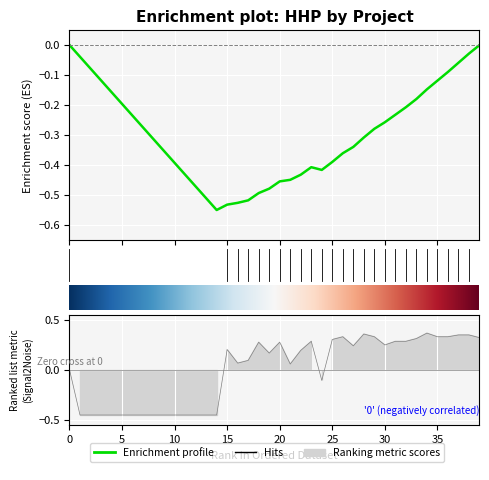

Reading right to left, extract all data points from this chart.

0.3	0.4	0.4	0.3	0.3	0.4	0.3	0.3	0.3	0.3	0.3	0.4	0.2	0.3	0.3	-0.1	0.3	0.2	0.1	0.3	0.2	0.3	0.1	0.1	0.2	-0.4	-0.4	-0.4	-0.4	-0.4	-0.4	-0.4	-0.4	-0.4	-0.4	-0.4	-0.4	-0.4	-0.4	0.0